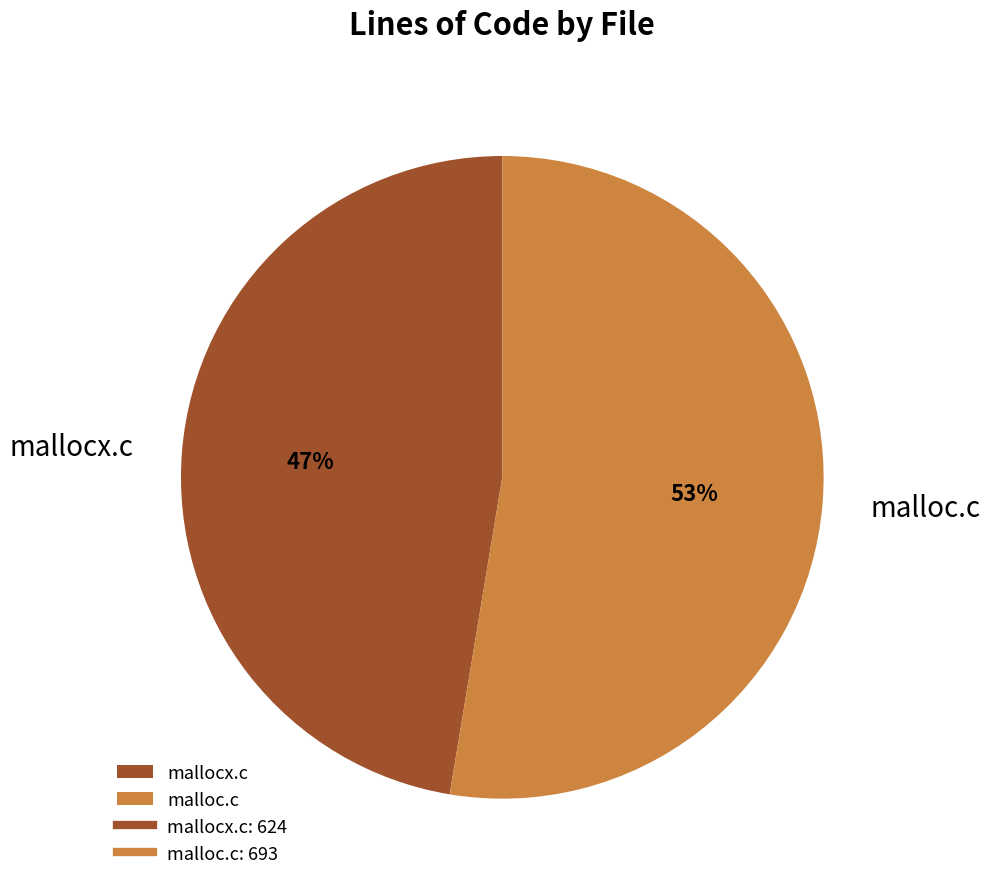

To the nearest percent, what is the combined percentage of mallocx.c and malloc.c?

100%